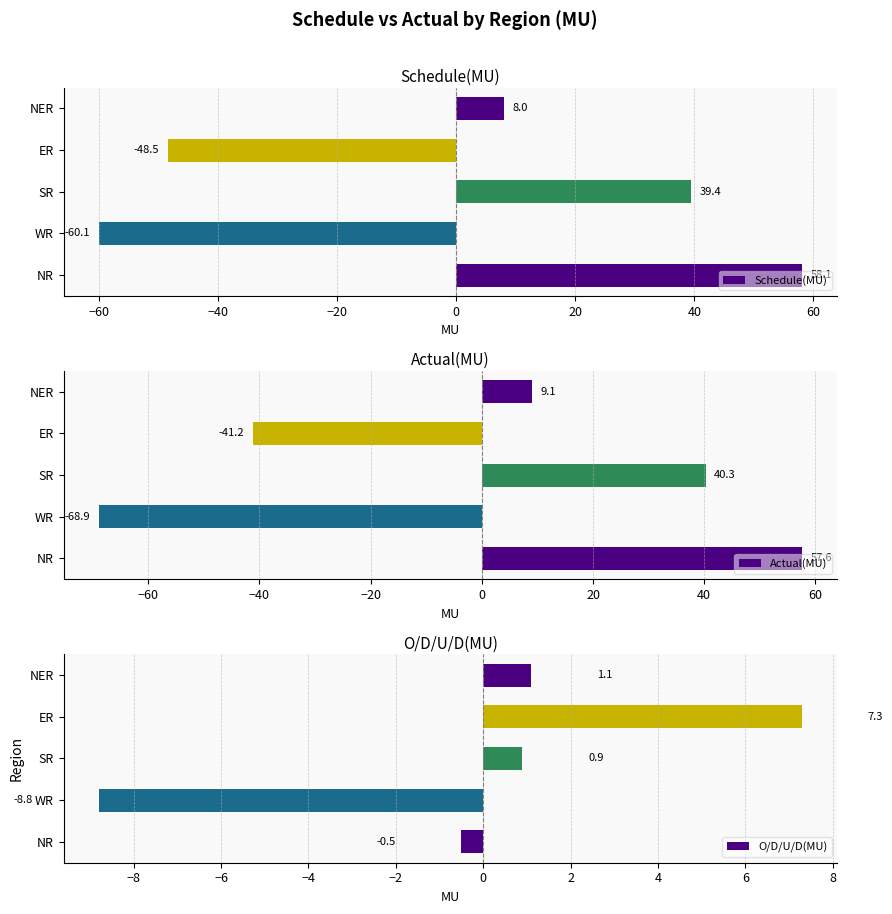

What is the highest value of the Actual(MU) series?

57.6